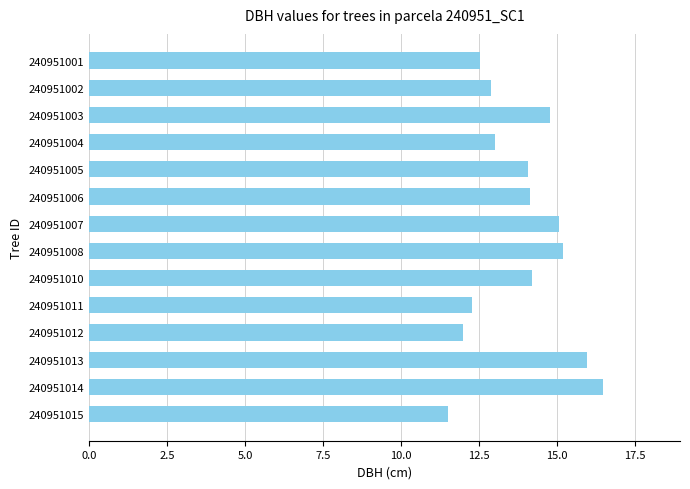

What is the value of the 1st bar from the top?

12.5